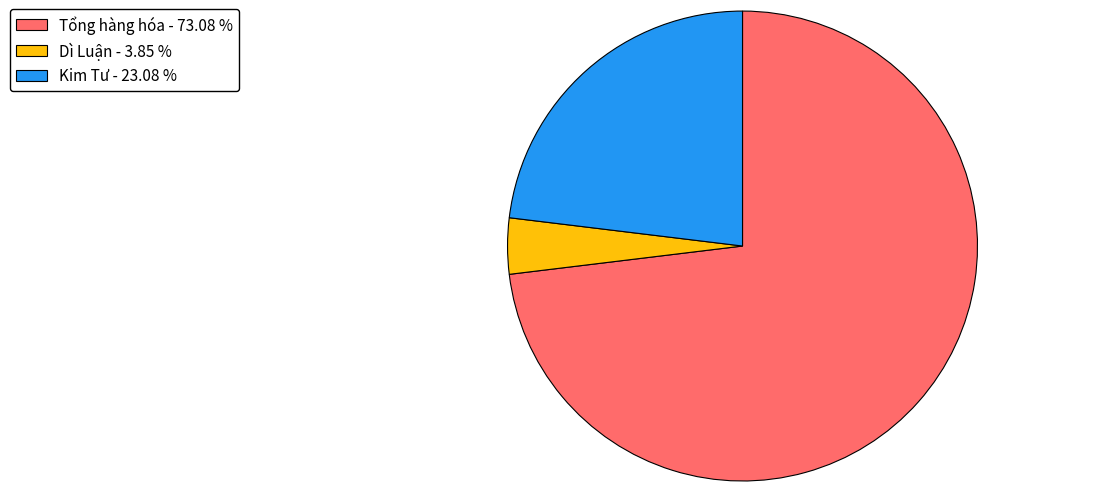

Count the number of slices in the pie.

3